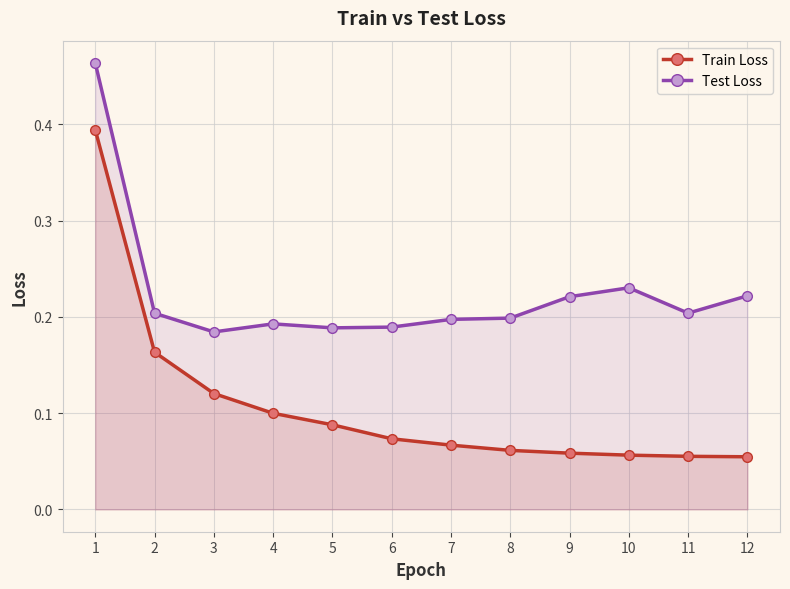

What is the maximum value for Train Loss?

0.4